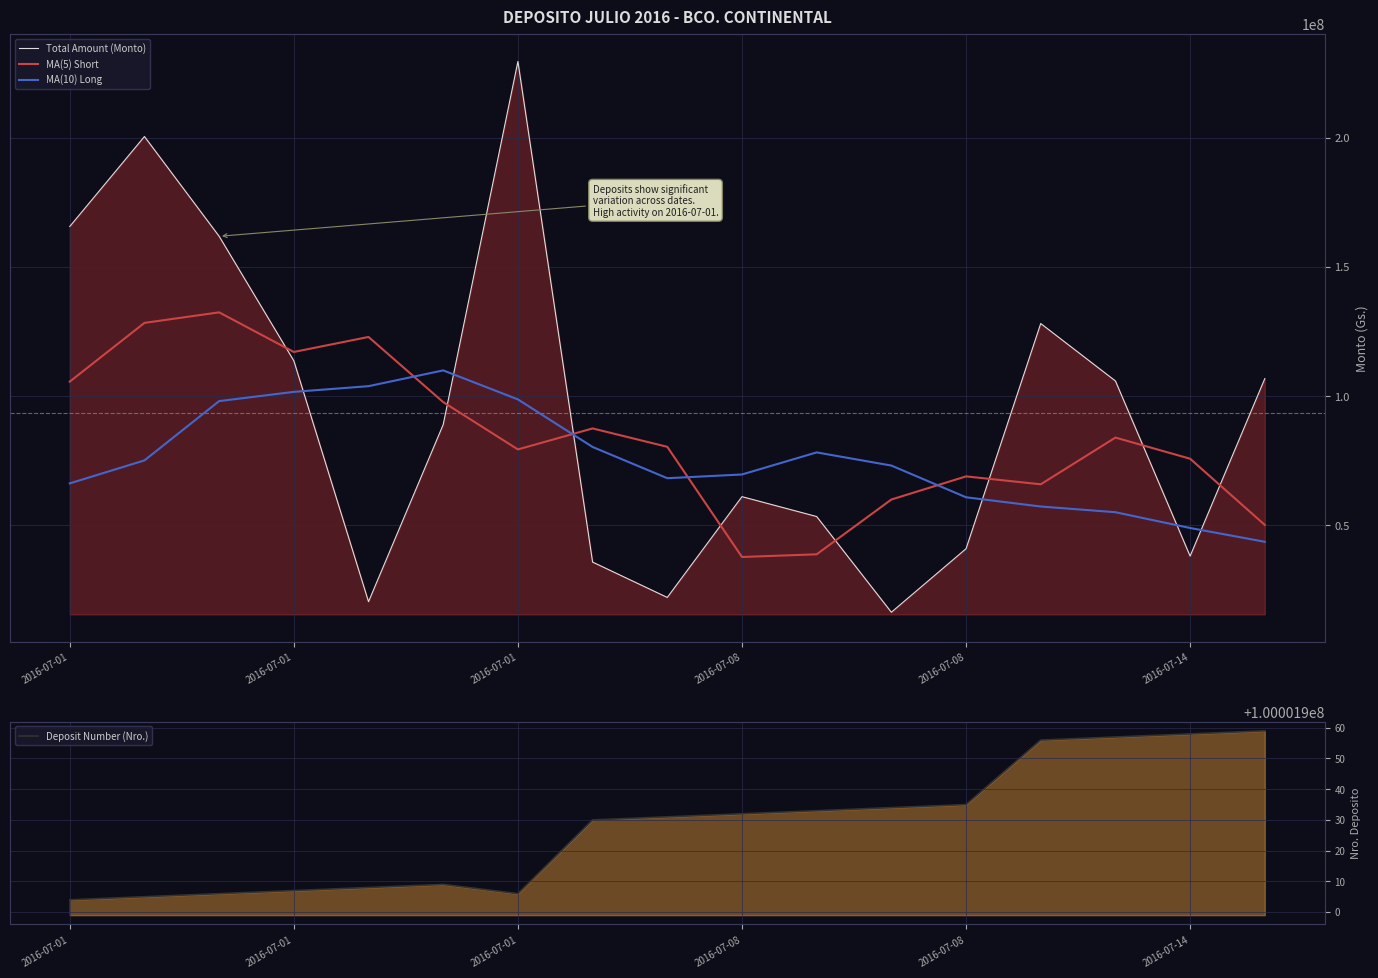

What is the label of the 11th point from the right?

2016-07-01